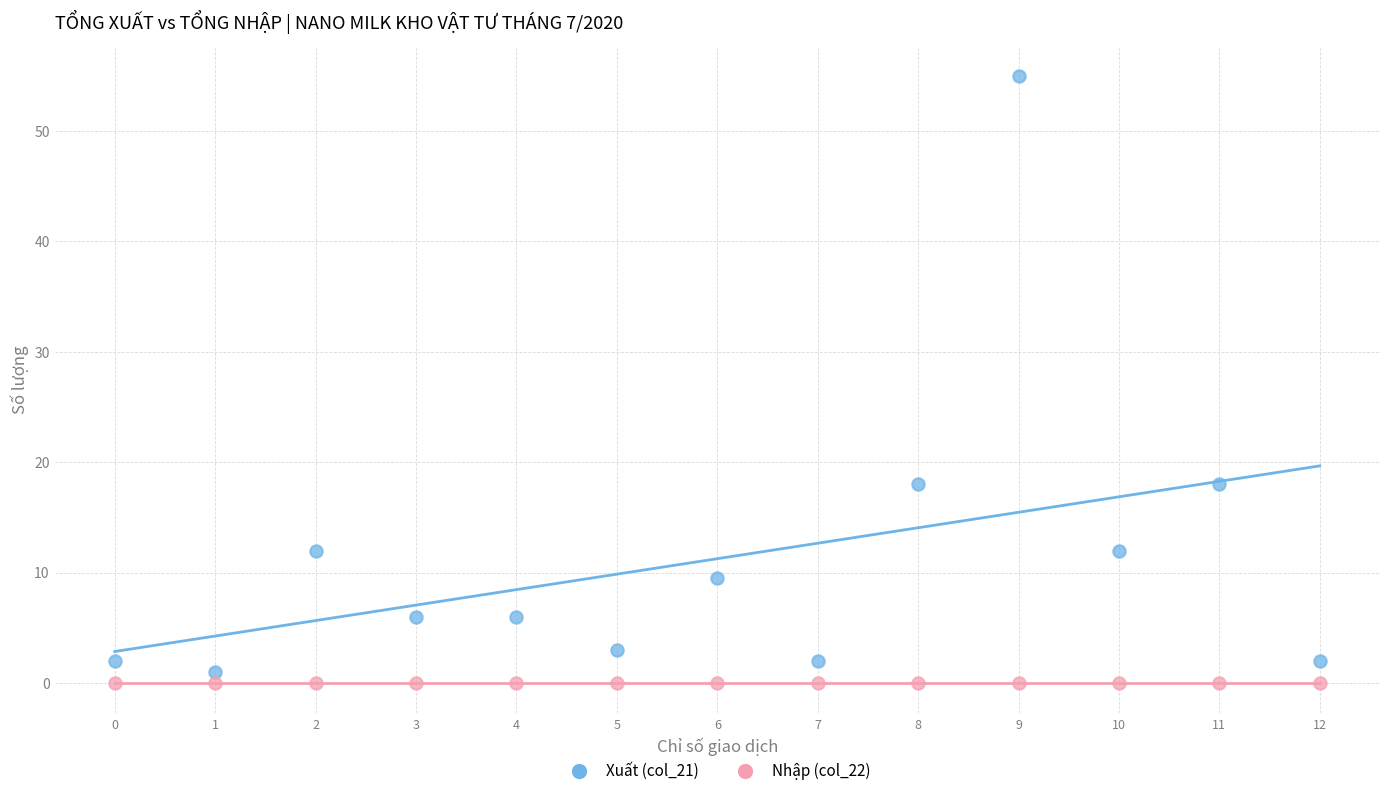

Which series reaches the maximum Y coordinate?

Xuất (col_21)